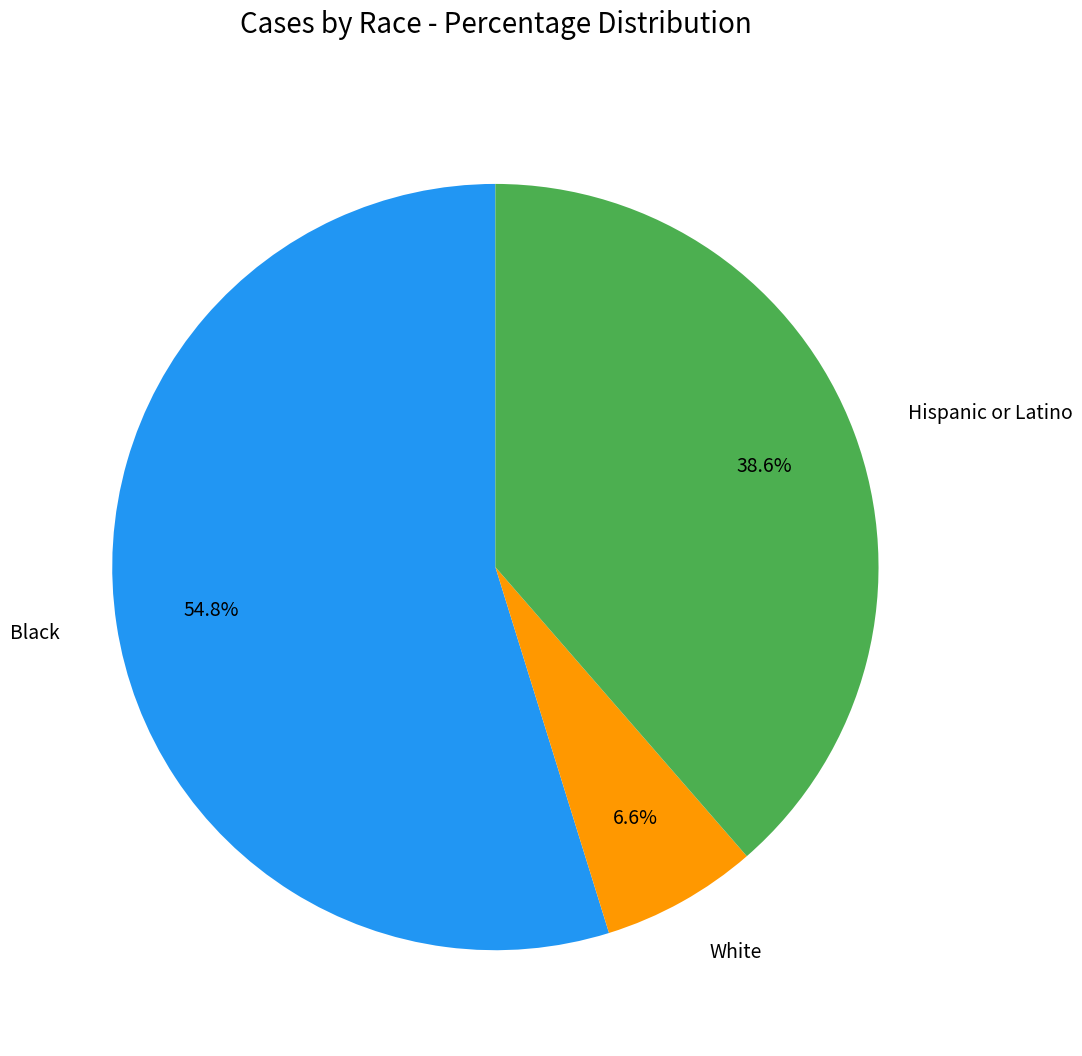

To the nearest percent, what portion does Hispanic or Latino represent?

39%